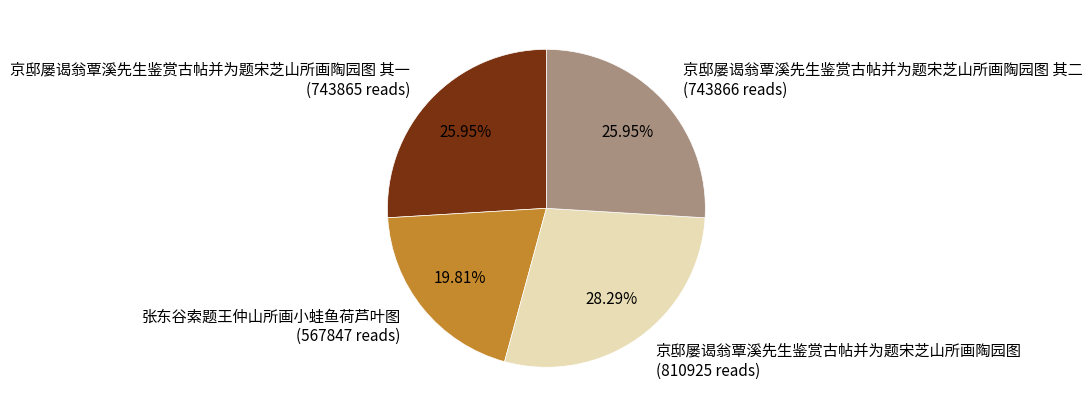

To the nearest percent, what is the average slice percentage?

25%